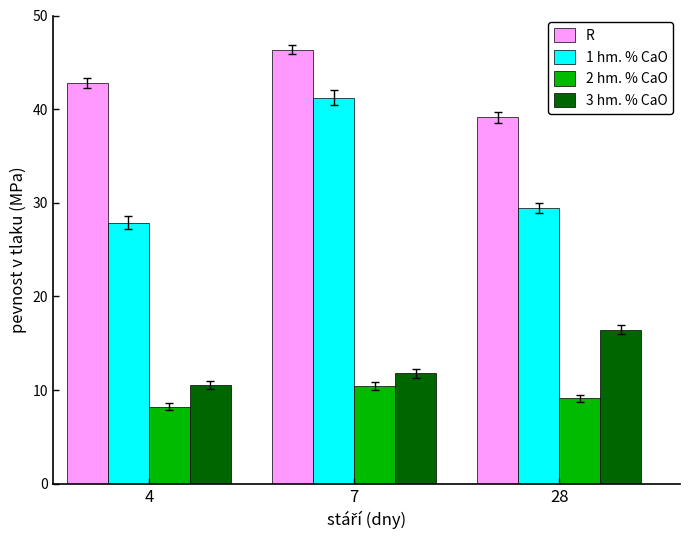

What is the total value across all series at 7?

109.8